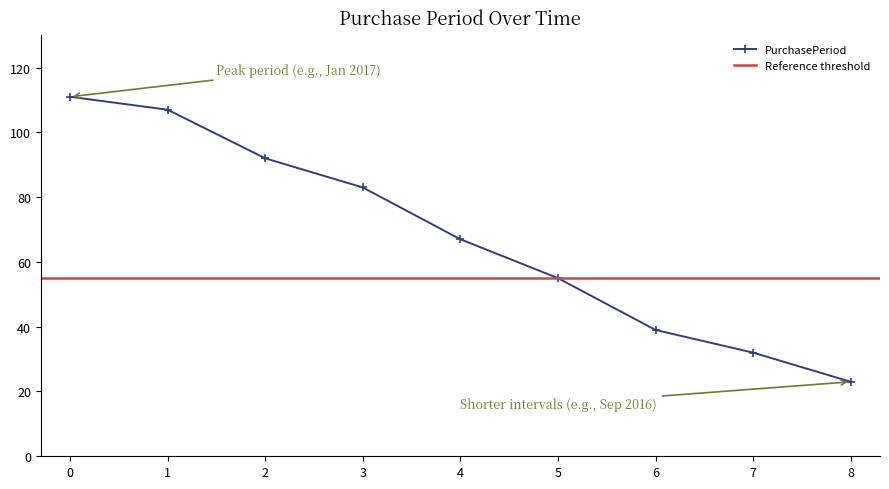

What is the value of the PurchasePeriod point at the 5th from the left?

67